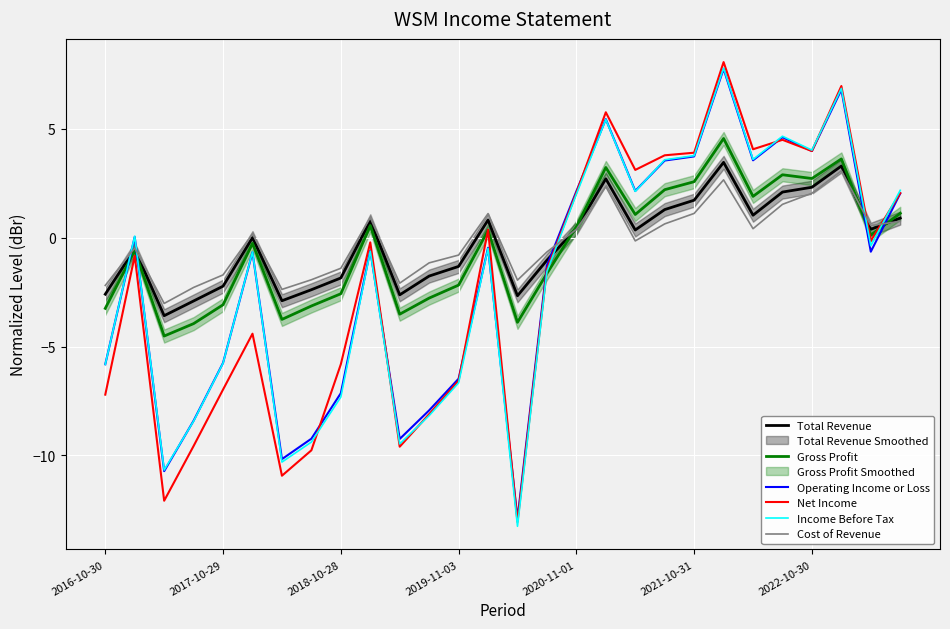

How many times do Total Revenue and Income Before Tax cross each other?

5